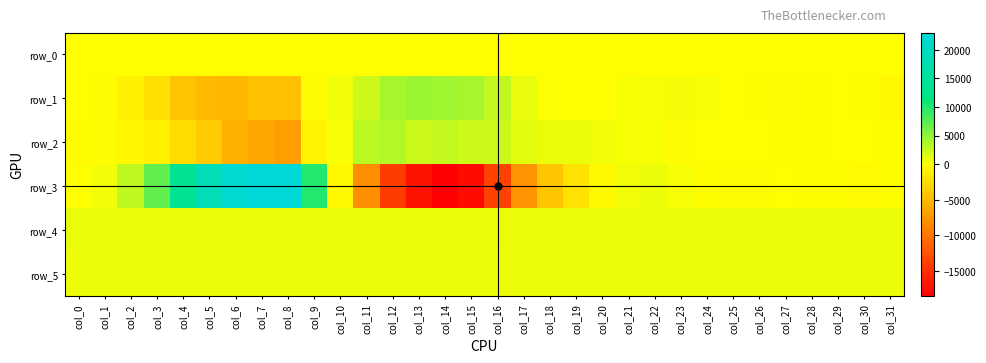

What is the difference between the row_3 values at col_11 and col_15?

9596.0